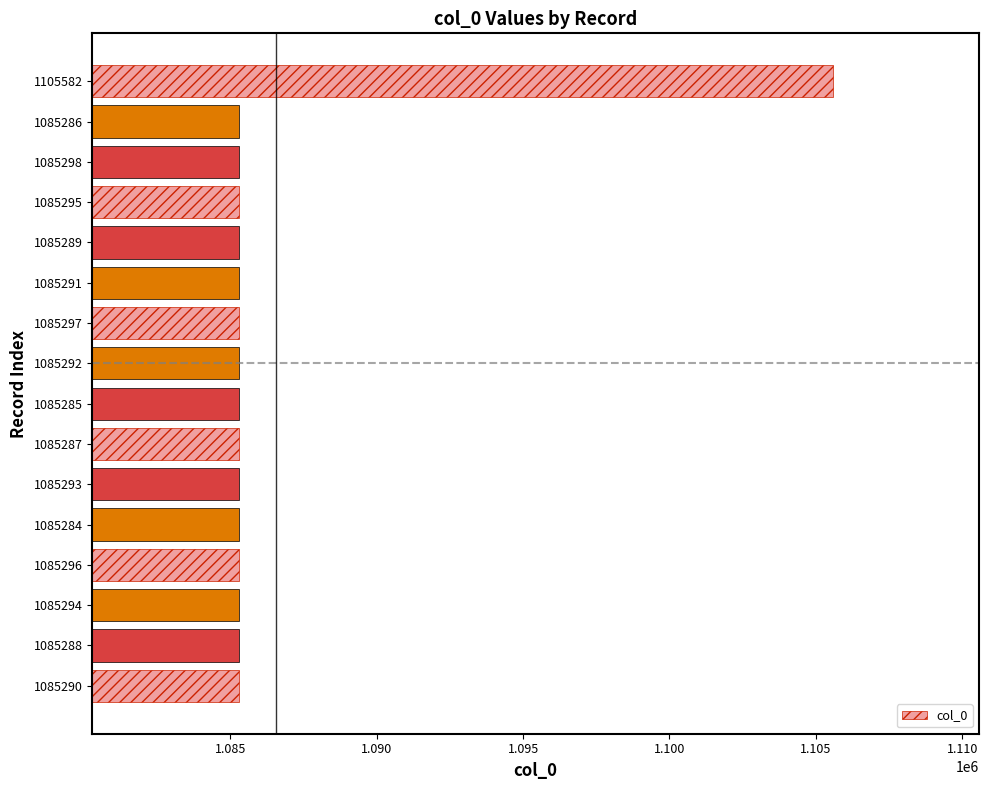

Which category has the highest value across all series?

1105582